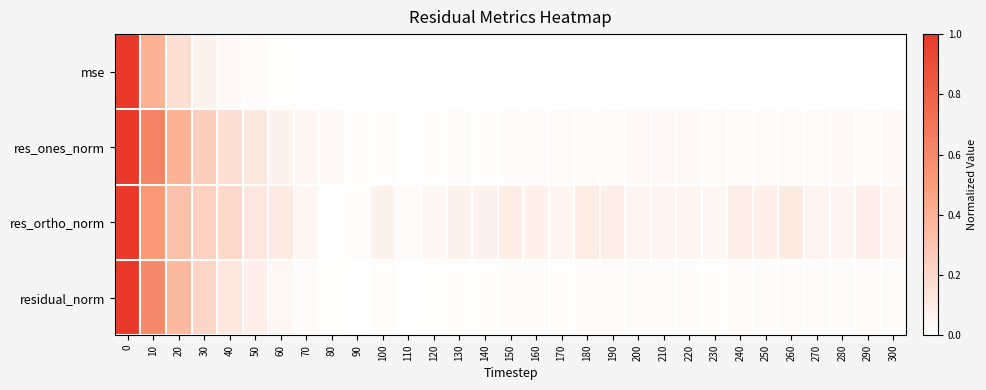

At 150, list the series in order from smallest to largest.

mse, residual_norm, res_ones_norm, res_ortho_norm